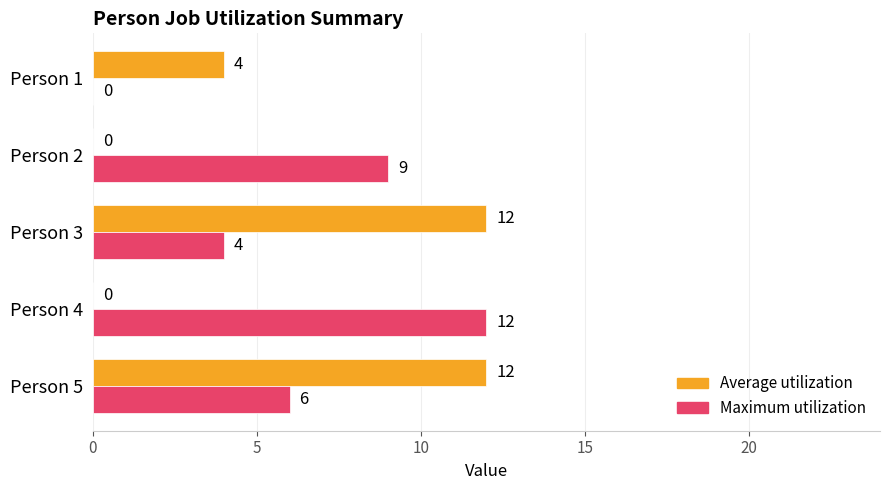

Count the Average utilization values in the range 0 to 12.

5